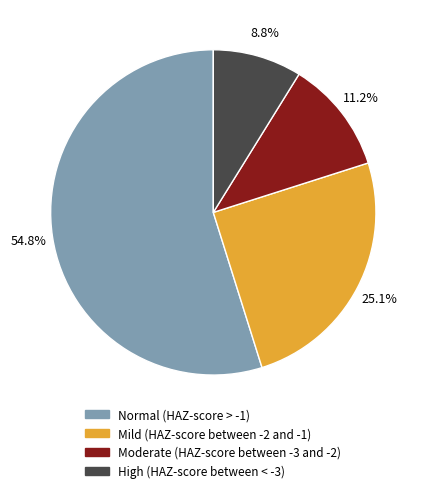

Do High (HAZ-score between < -3) and Mild (HAZ-score between -2 and -1) together represent more than half of the pie?

No